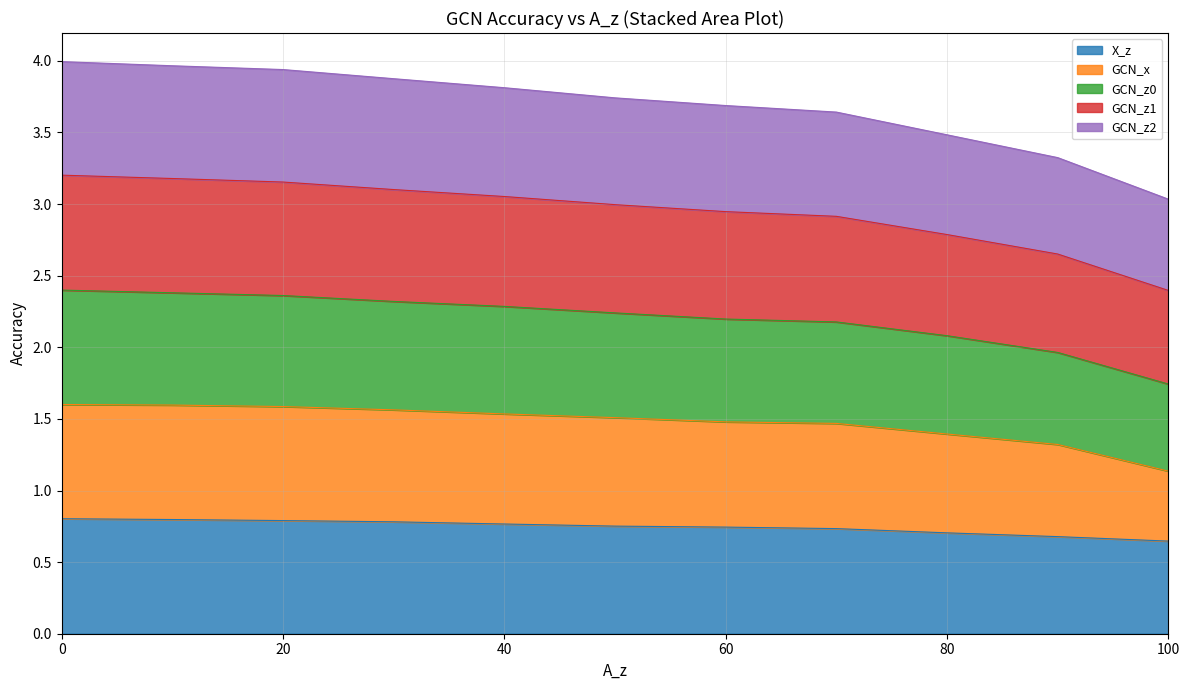

Does the chart have visible grid lines?

Yes